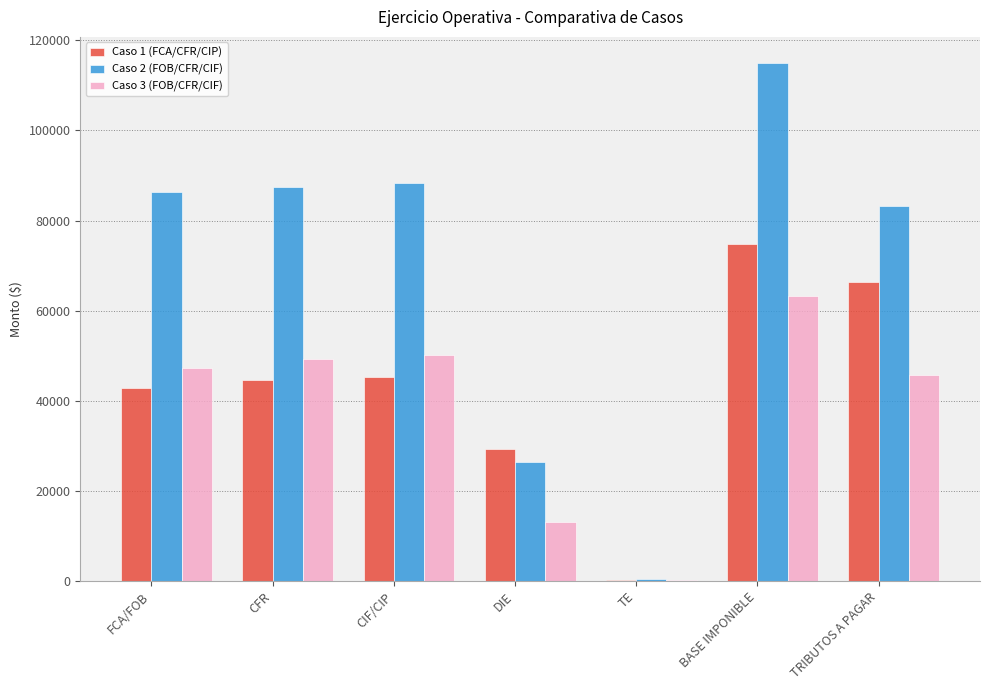

What is the highest value of the Caso 1 (FCA/CFR/CIP) series?

74732.9